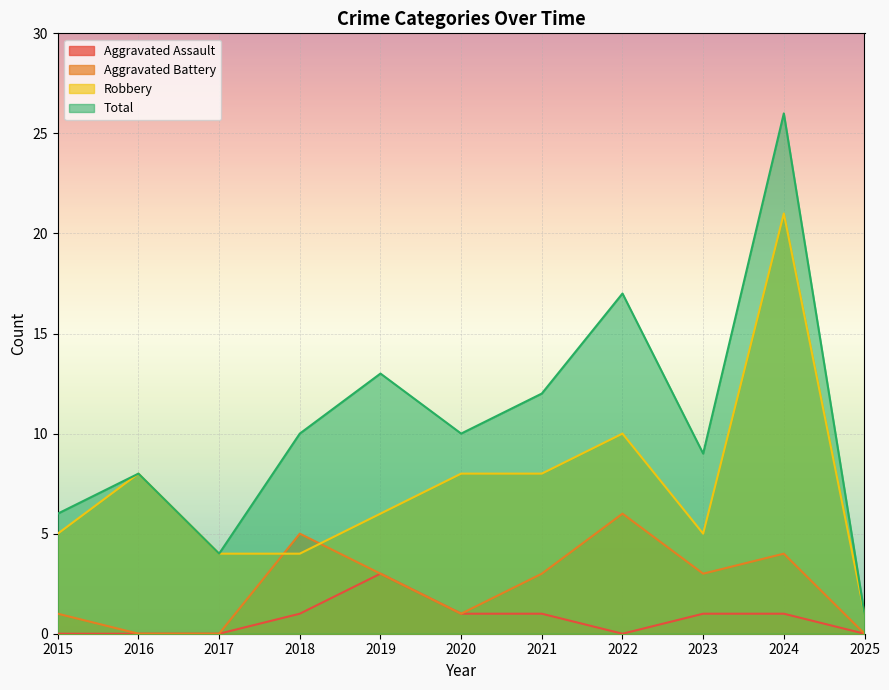

What is the average value of the Aggravated Assault series?

1